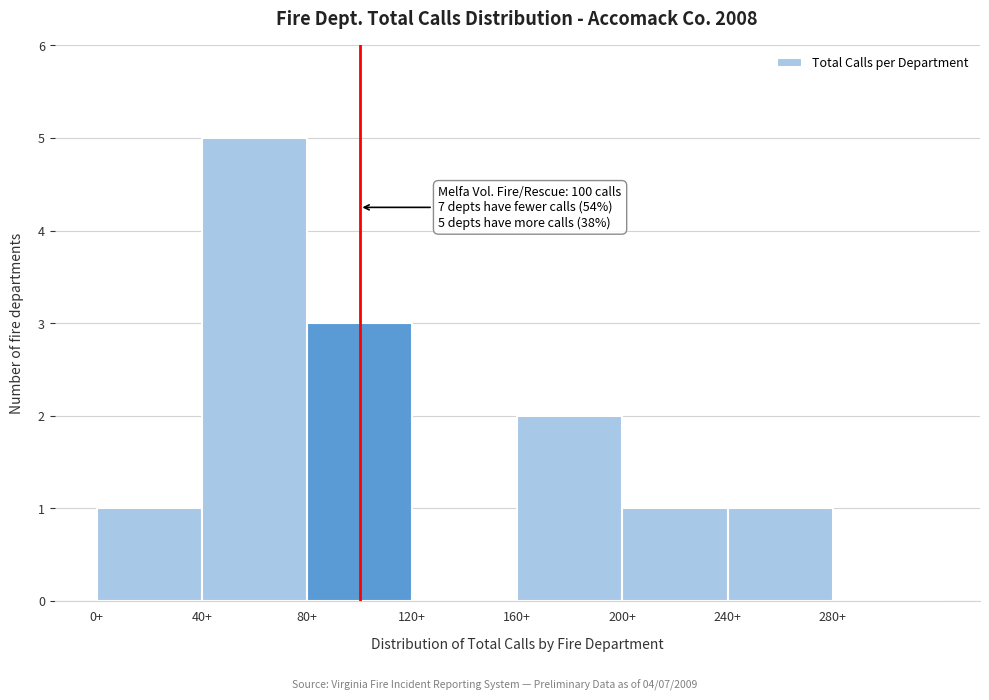

Over which range of the x-axis is the bar tallest?

40 to 80